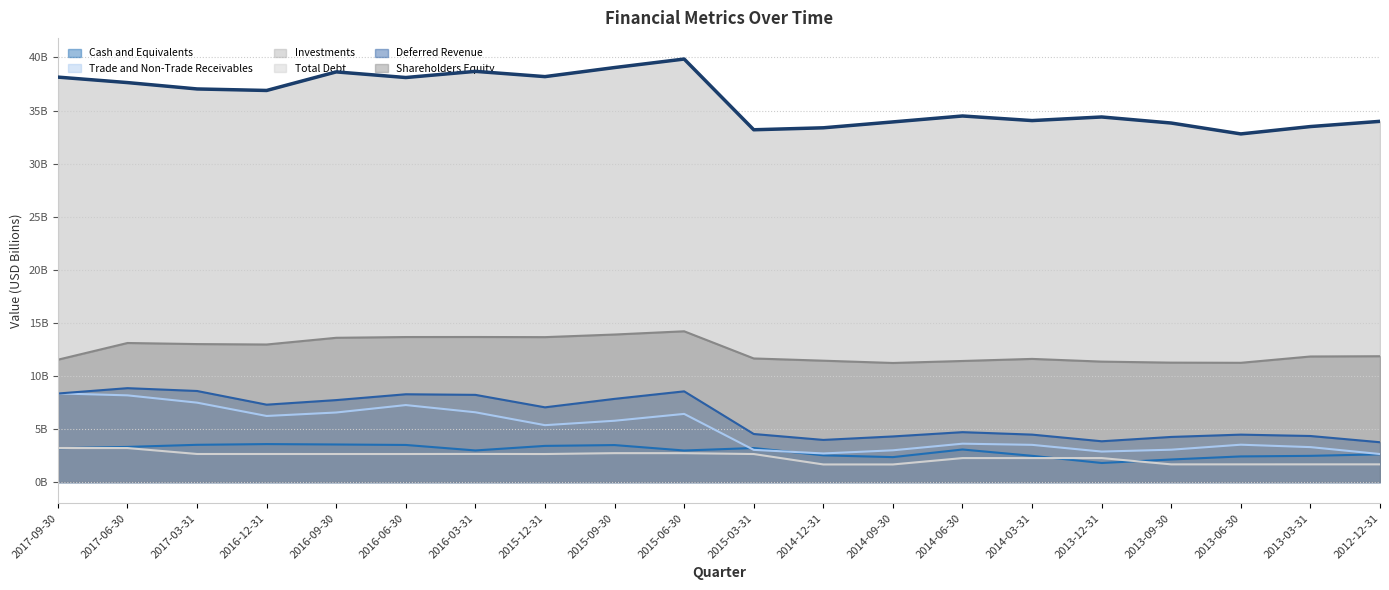

Is it true that Deferred Revenue equals 4.2 at 2017-03-31?

False